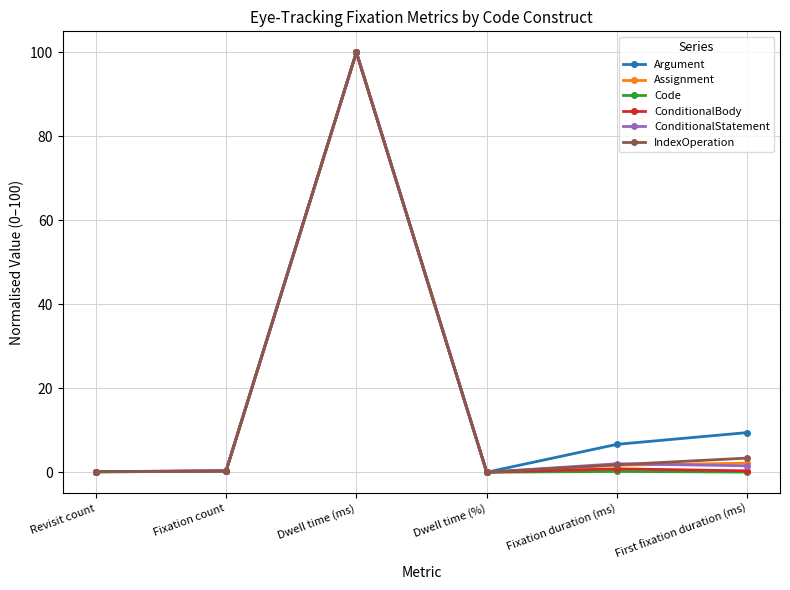

How many lines are shown in the chart?

6